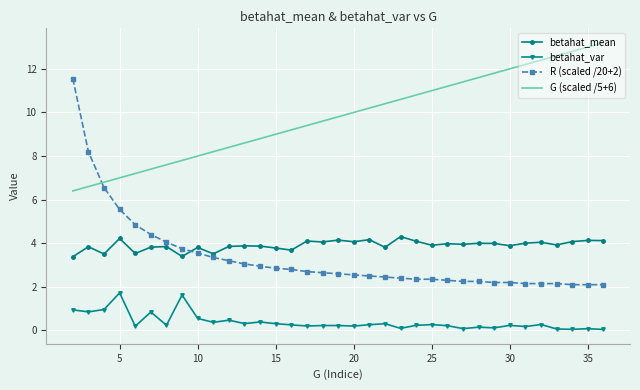

What is the maximum value for betahat_var?

1.7